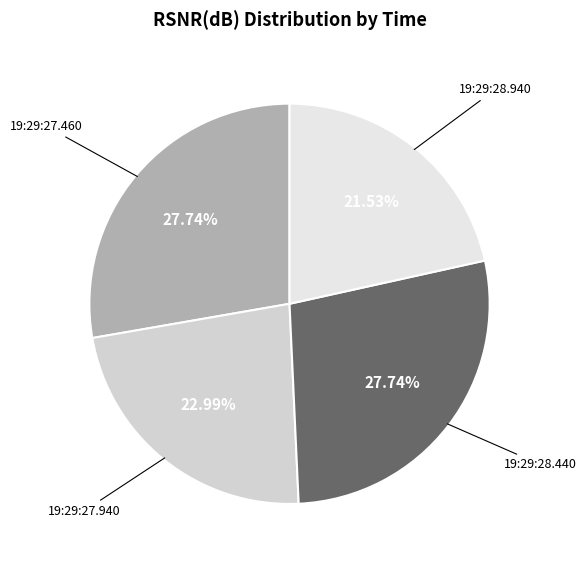

To the nearest percent, what is the difference between the largest and smallest slice percentages?

6%